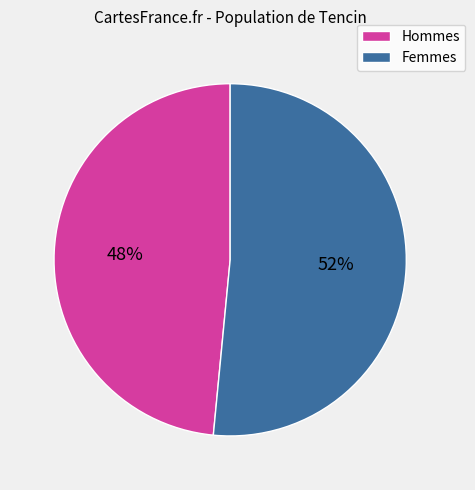

Is the sum of Hommes and Femmes greater than half?

Yes